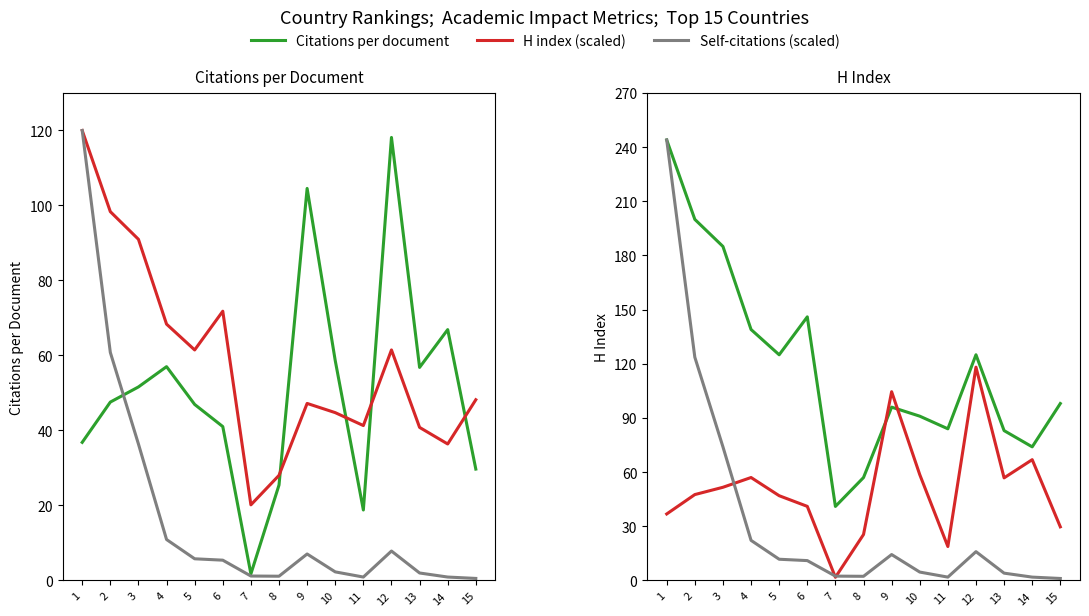

What is the difference between the Citations per document values at 7 and 12?

116.4